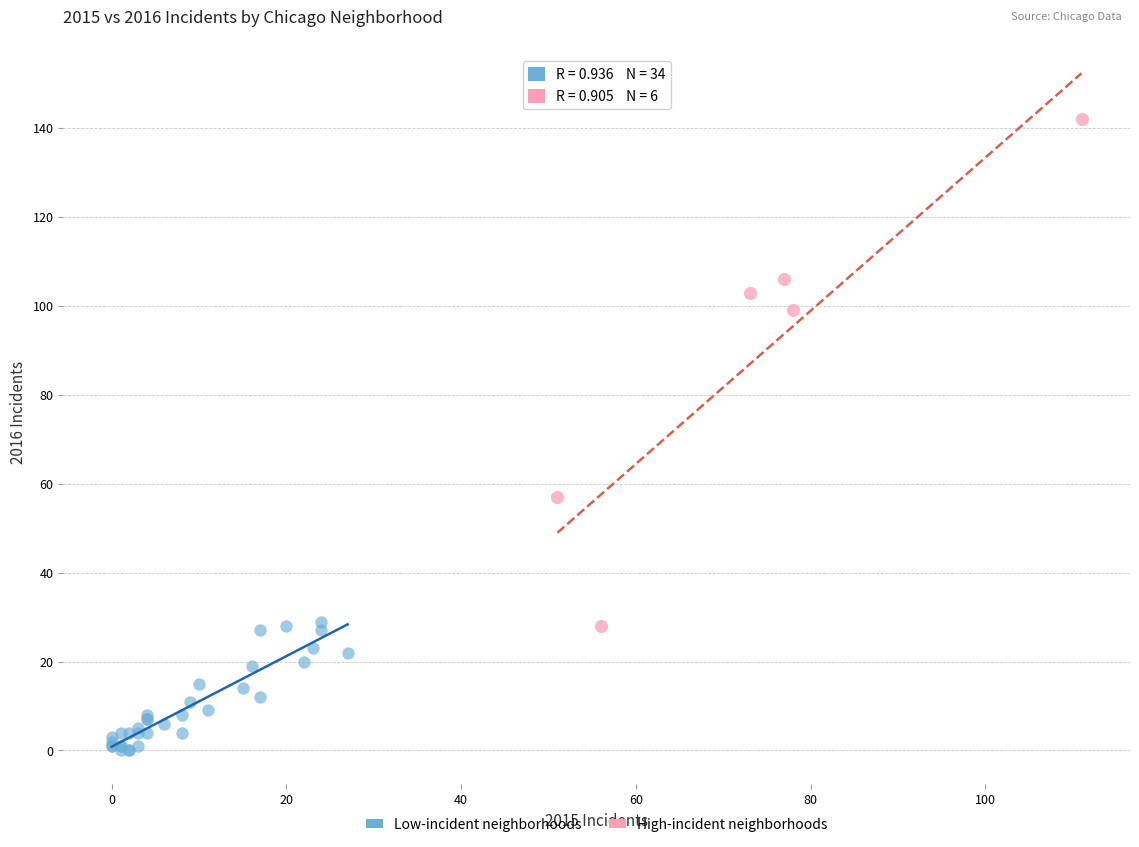

Which series reaches the maximum Y coordinate?

High-incident neighborhoods